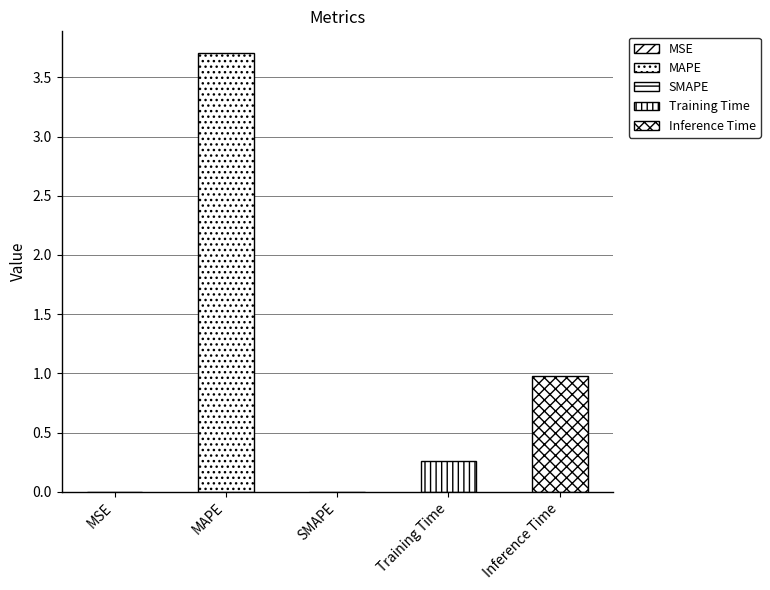

What is the sum of all values?

4.9